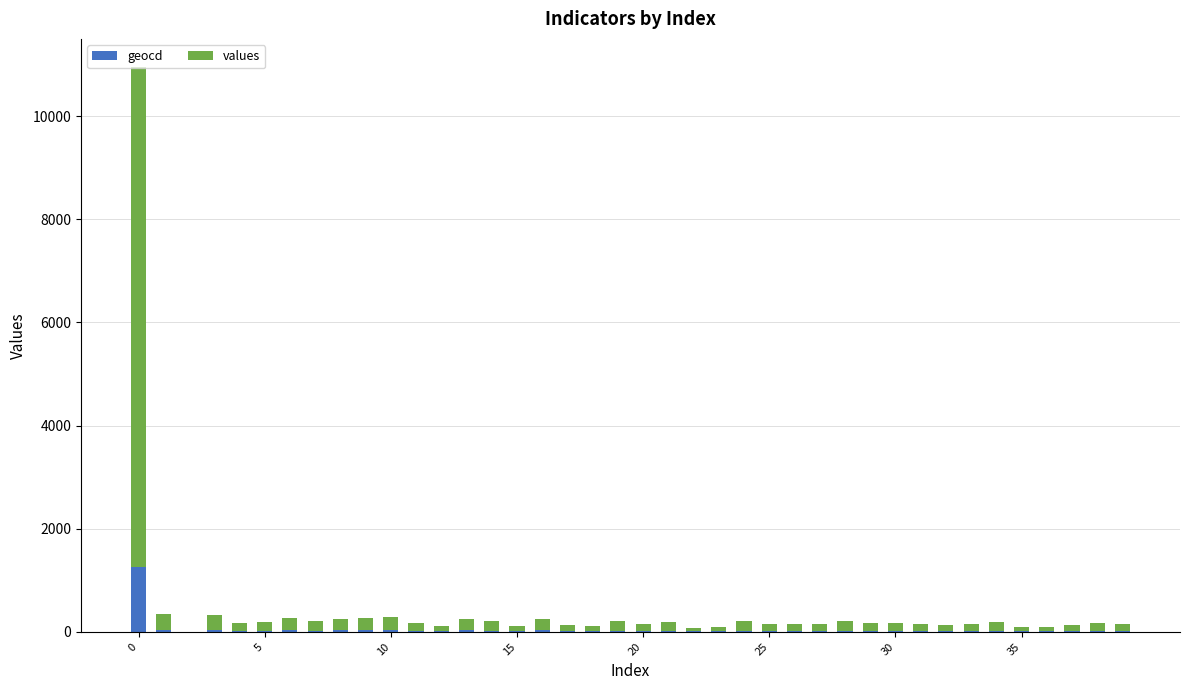

What is the highest value of the geocd series?

1254